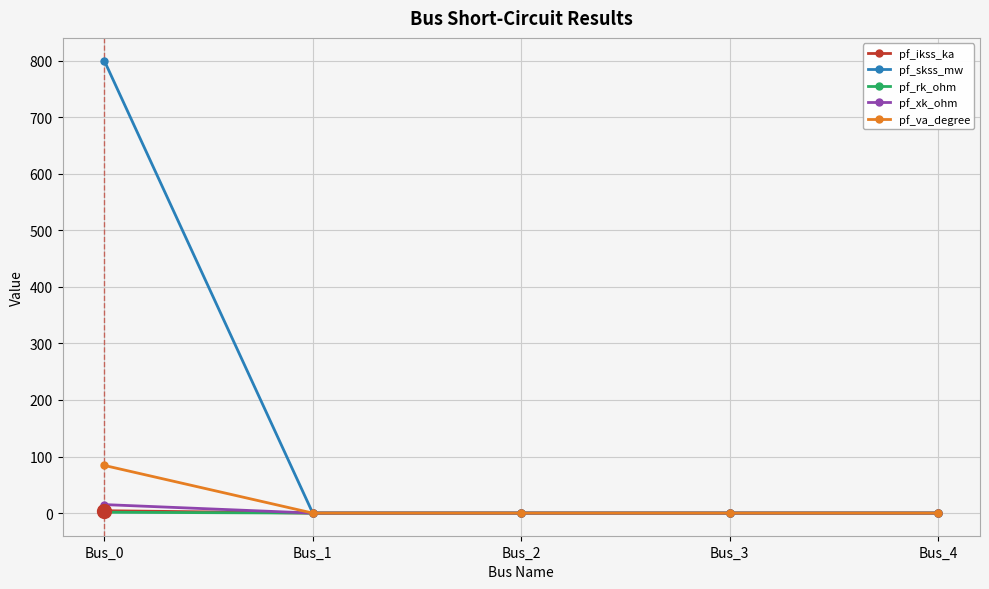

Does the chart display data point markers on the line(s)?

Yes